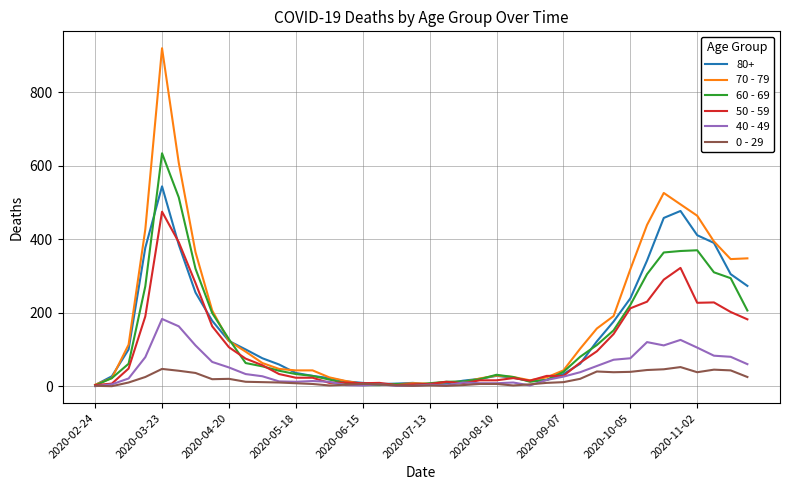

Which series has the largest total across all categories?

70 - 79